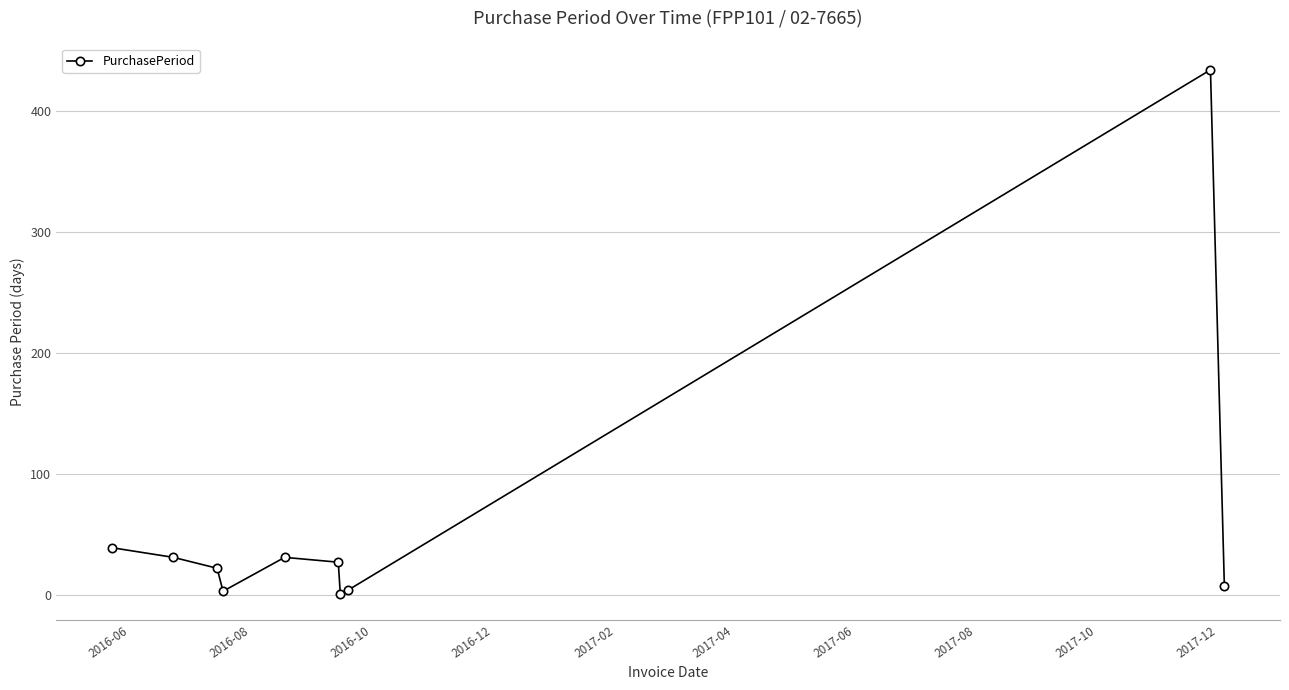

What is the maximum value shown in the chart?

434